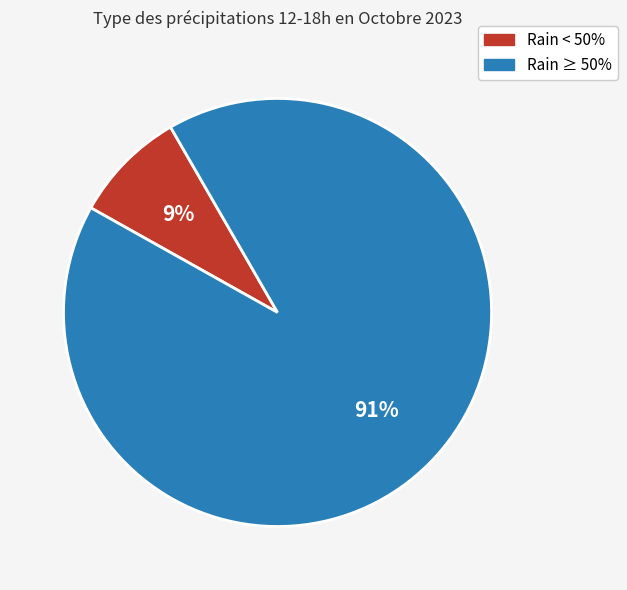

Is there any slice that represents more than half of the pie?

Yes